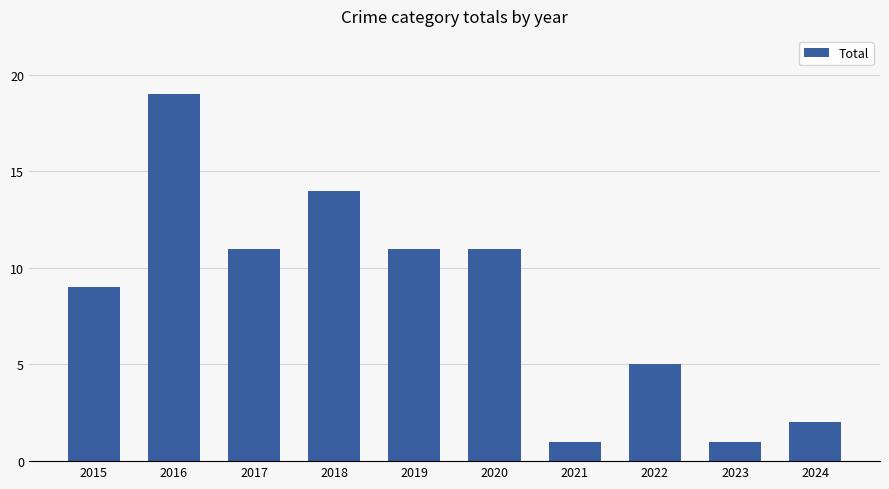

Approximately how many times larger is the value at 2017 compared to 2015?

1.2